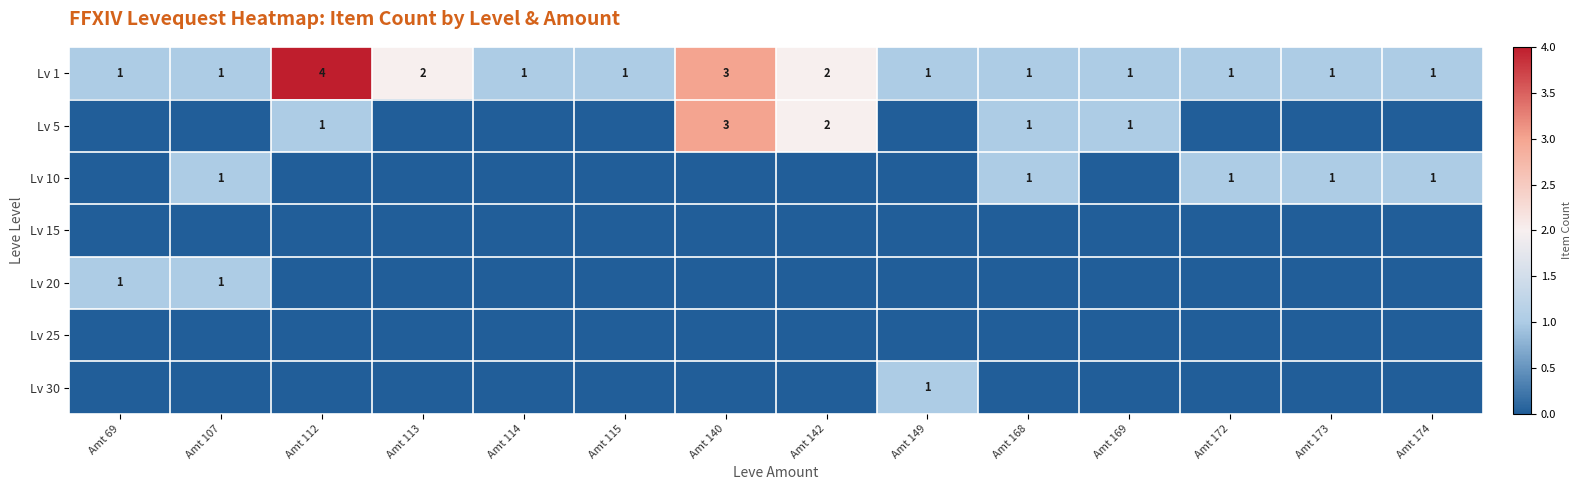

What is the sum of all Lv 1 values?

21